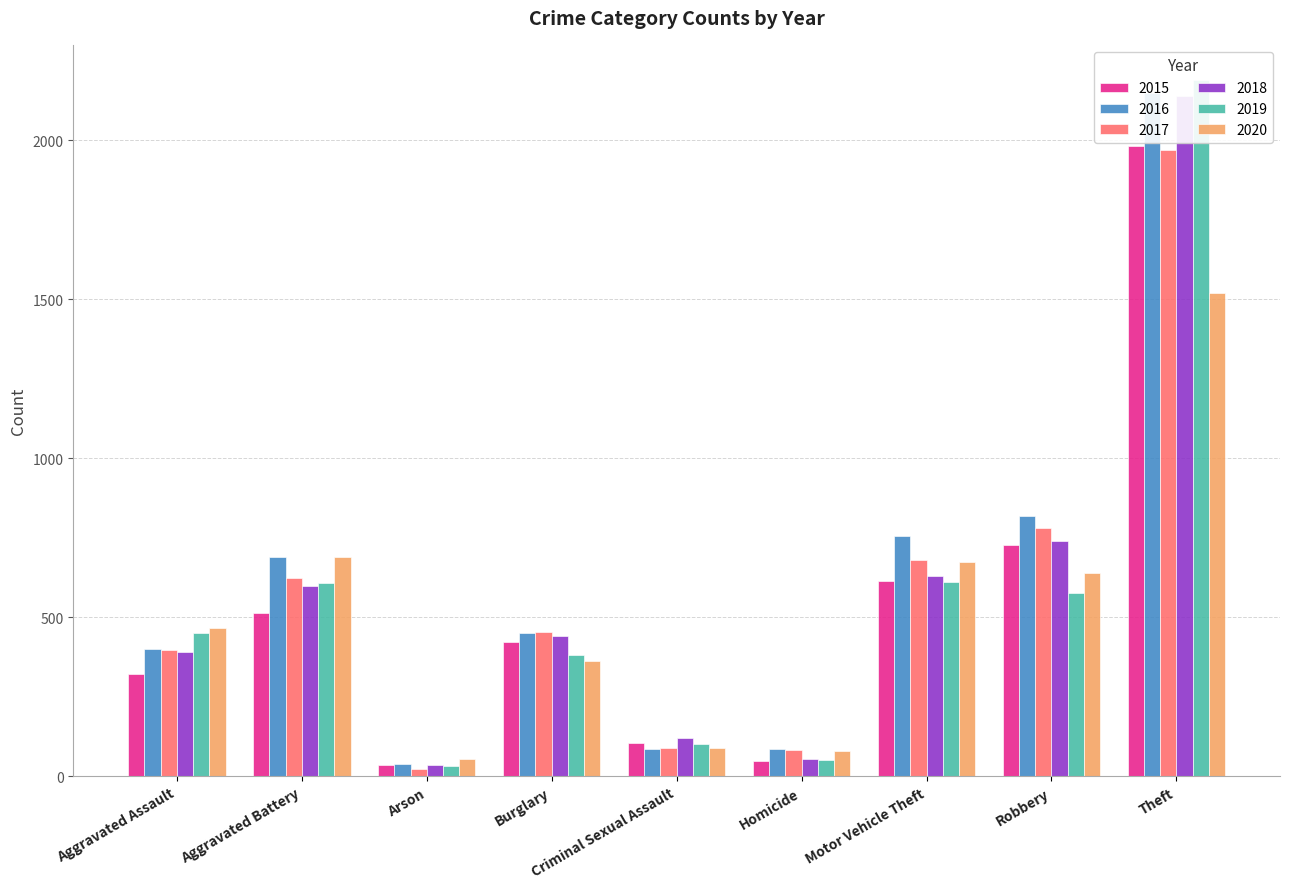

What is the difference between the highest and lowest values at Criminal Sexual Assault?

35